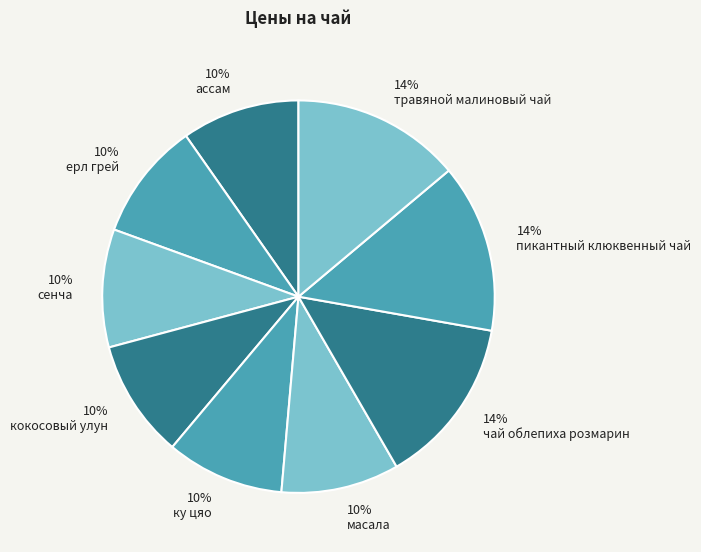

Count the number of slices in the pie.

9